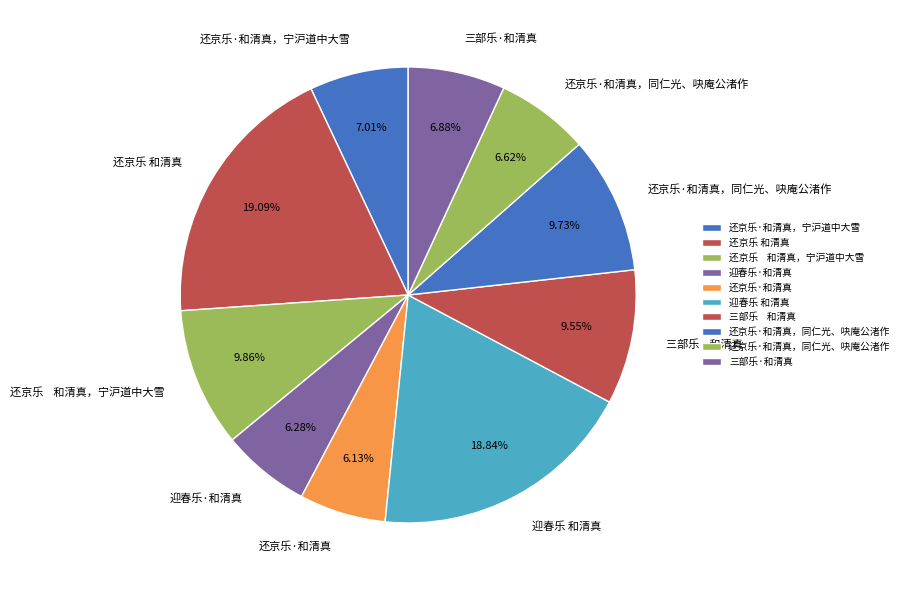

Count the number of slices in the pie.

10